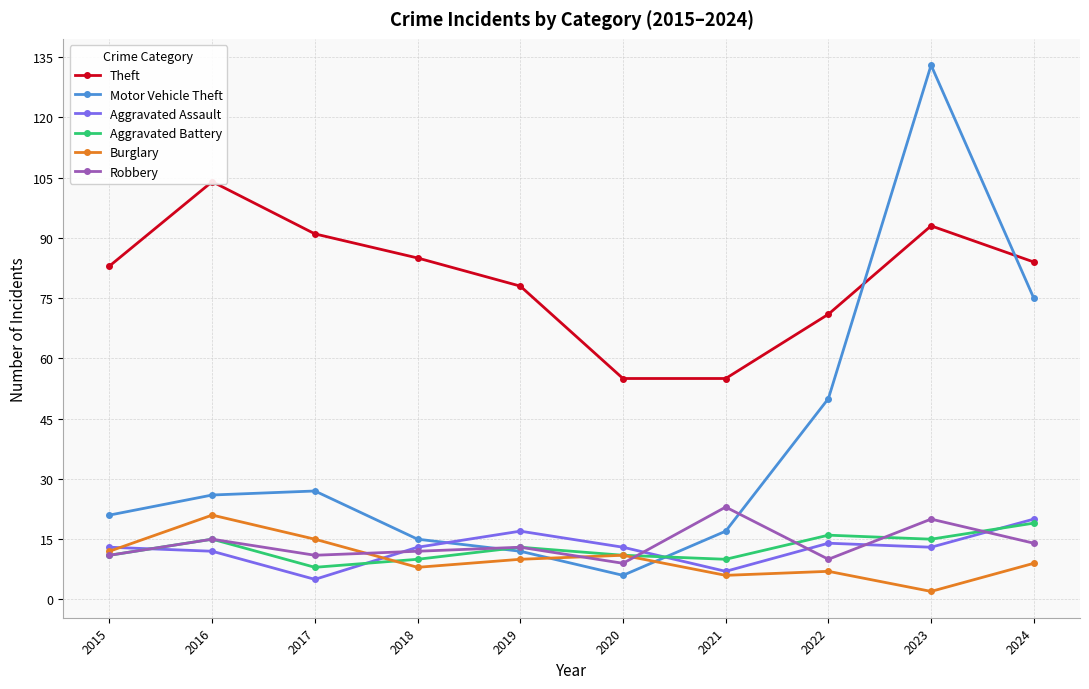

How many interior local valleys does the Aggravated Assault series have?

3